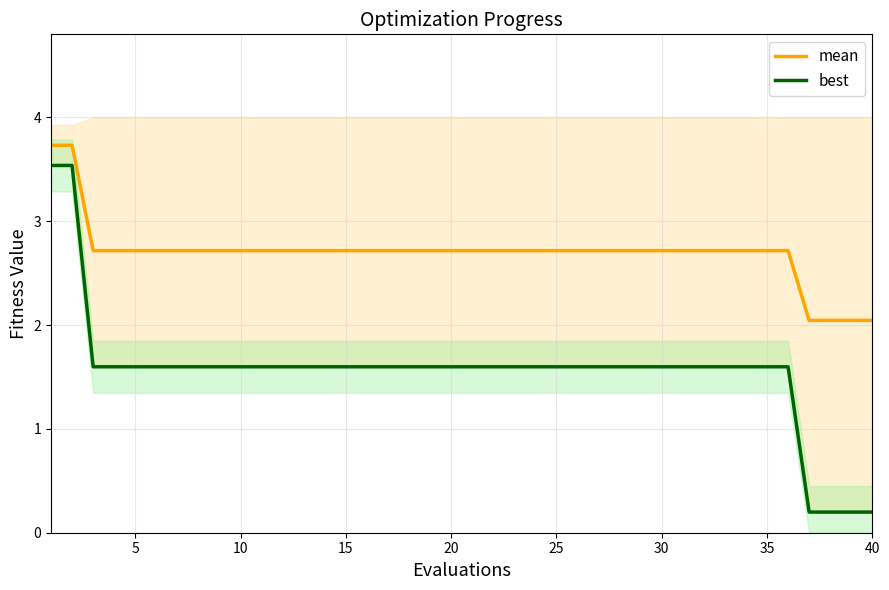

Which series has the largest total across all categories?

mean